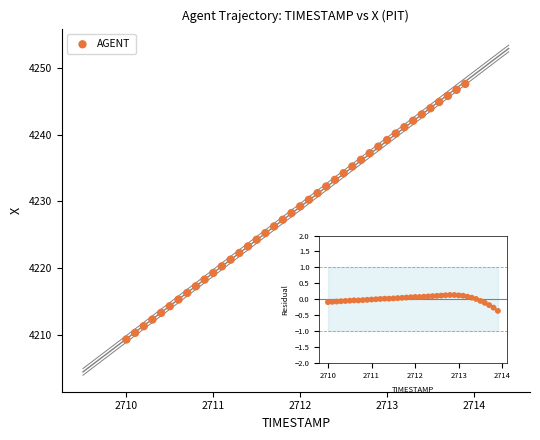

What is the range of X values (max minus min)?

3.9